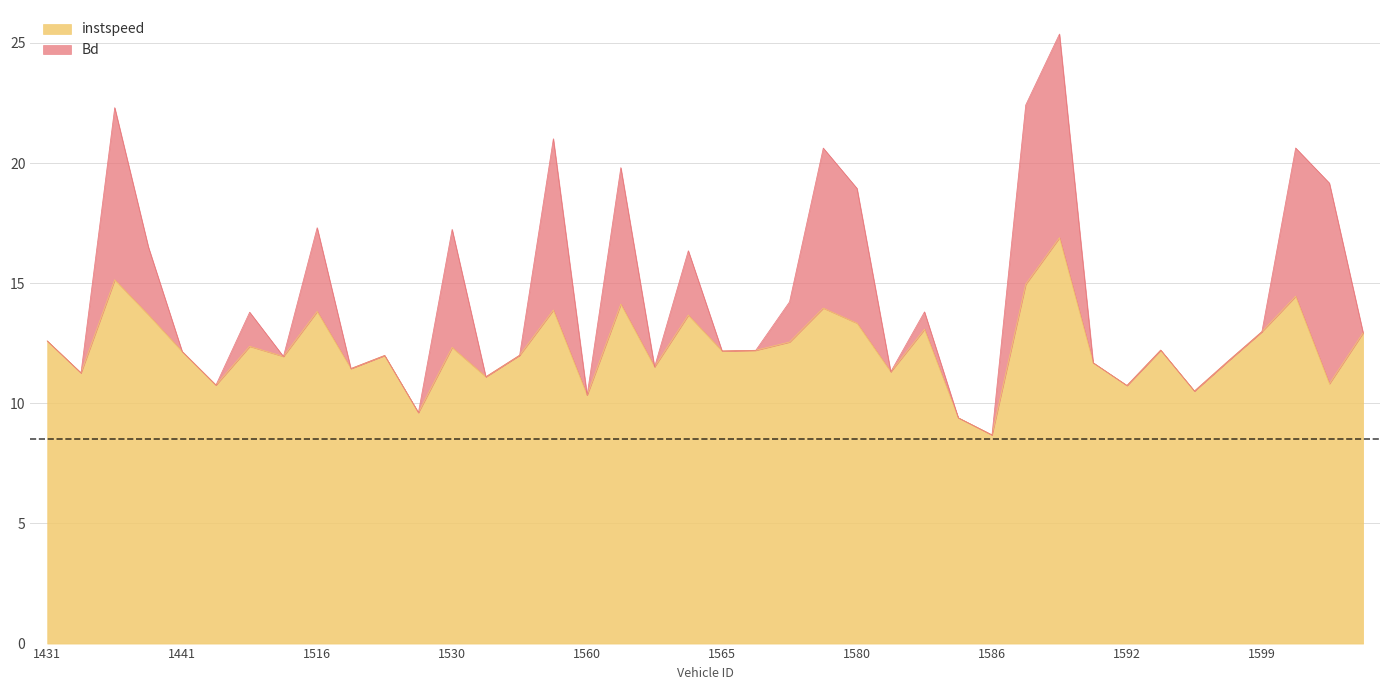

What is the sum of the values at 1606 and 1442?

23.7